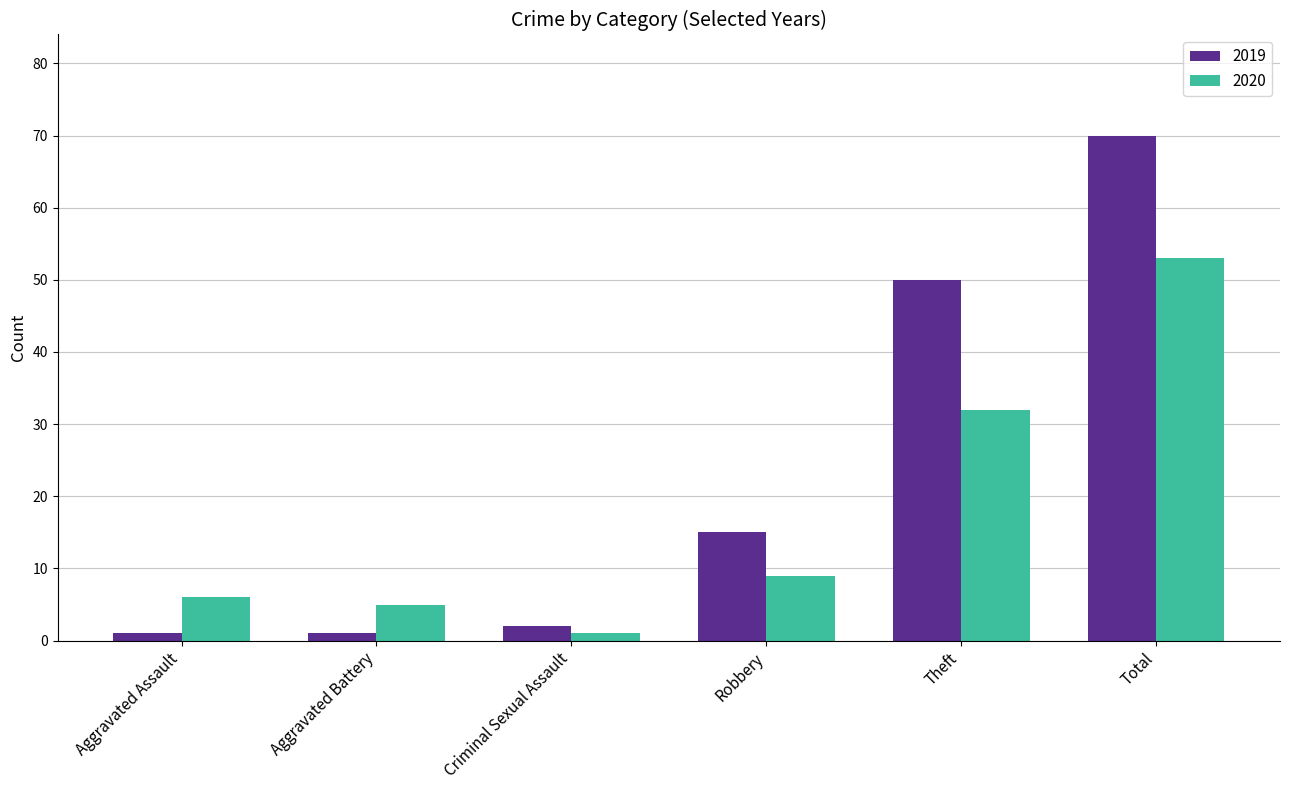

What is the difference between the maximum and minimum values in the 2020 series?

52